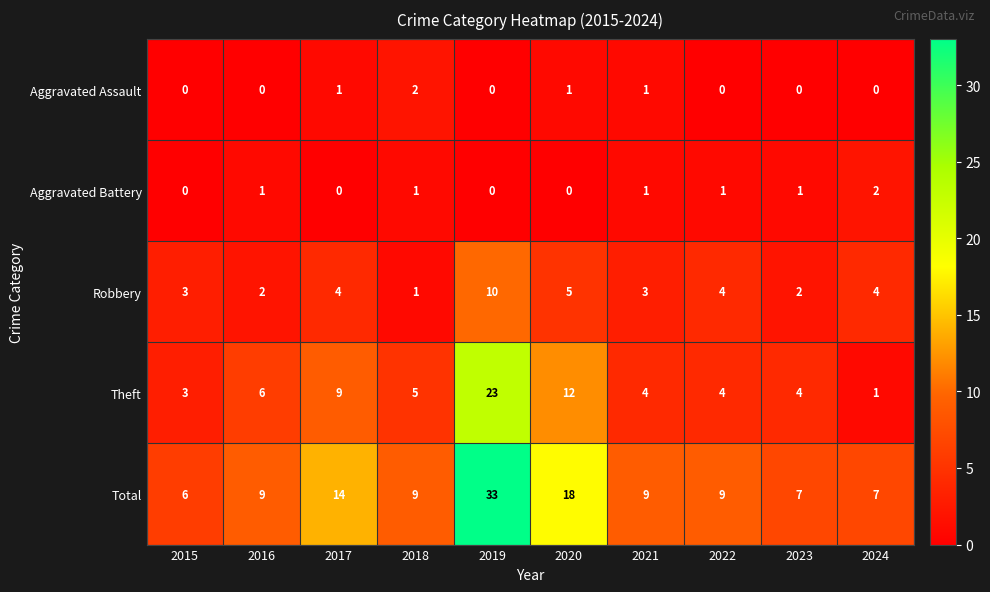

At which category is the sum across all series the highest?

2019